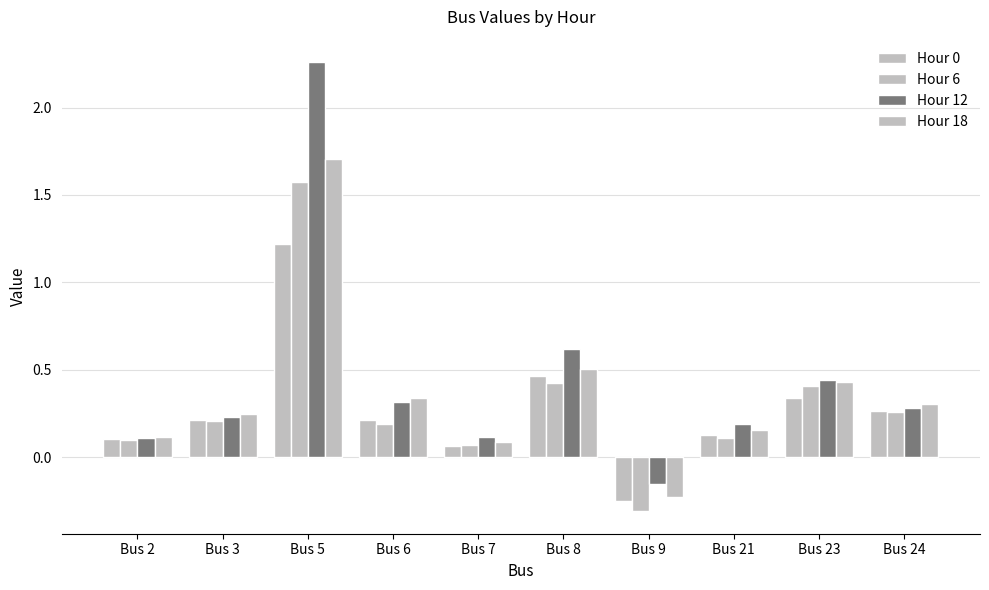

At Bus 24, list the series in order from largest to smallest.

Hour 18, Hour 12, Hour 0, Hour 6